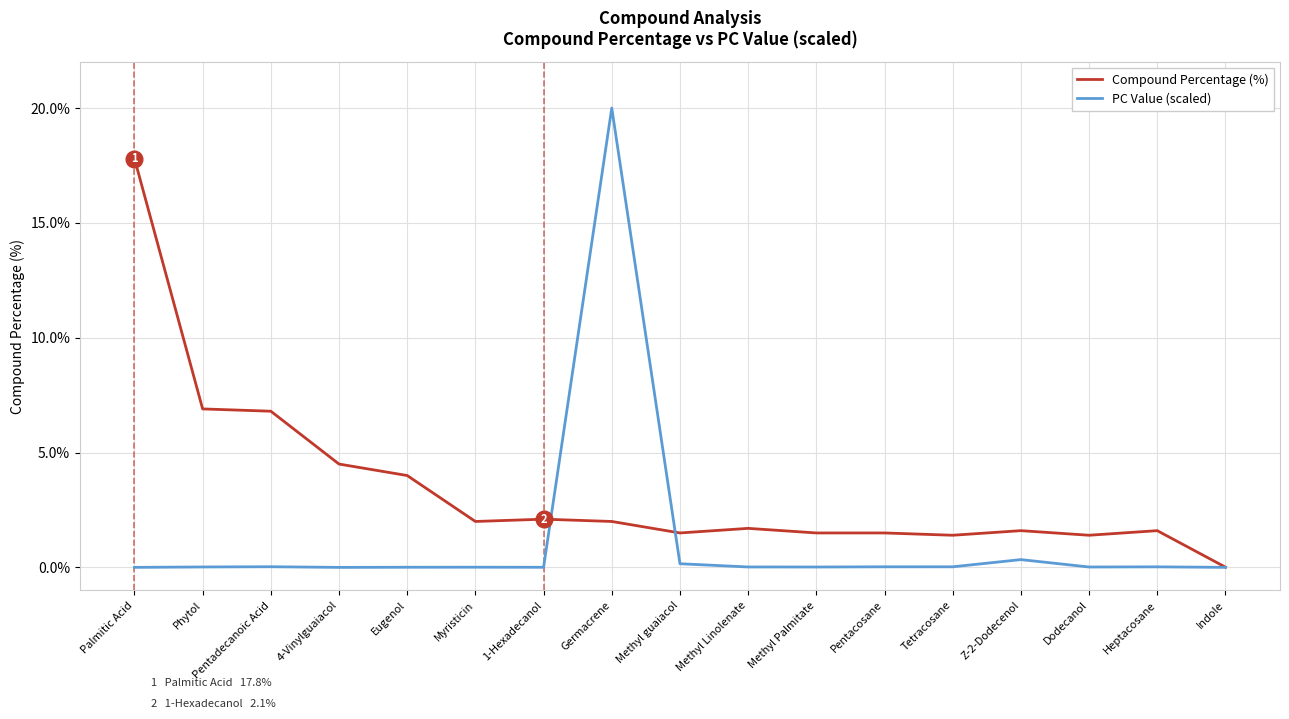

List the series in order of their peak value, lowest first.

Compound Percentage (%), PC Value (scaled)